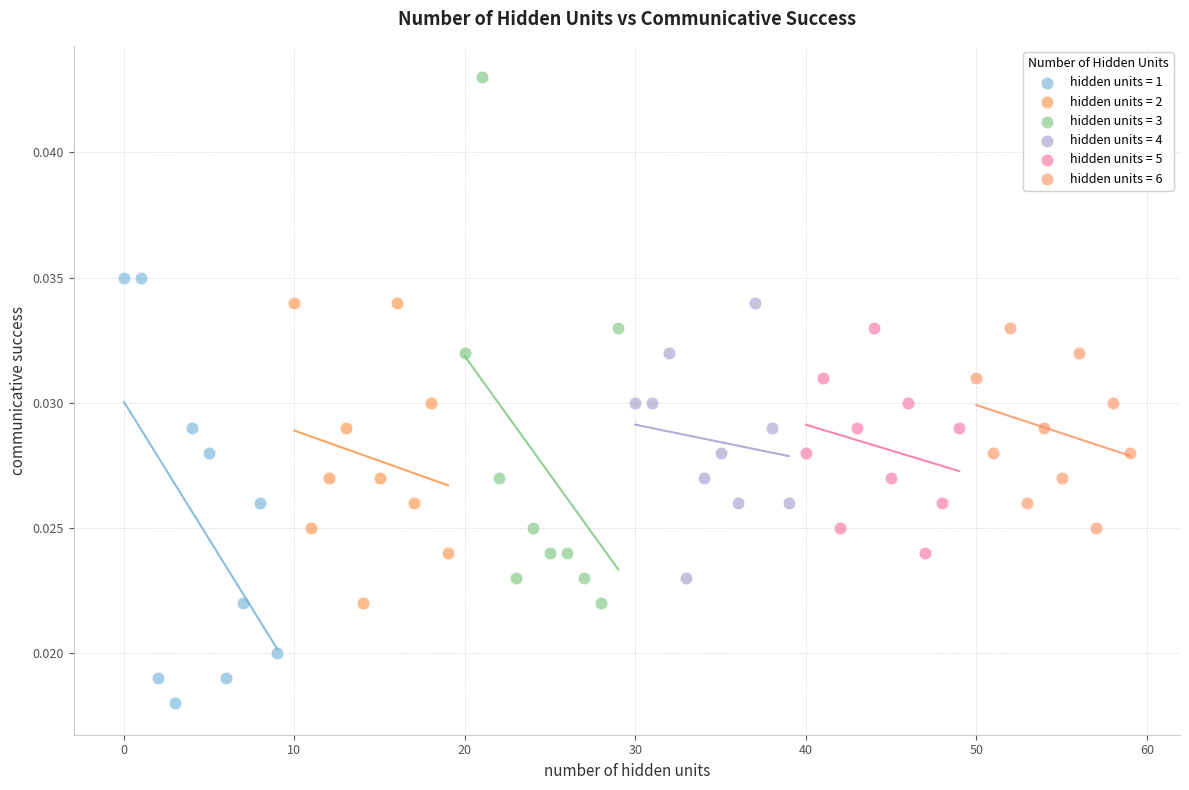

Which series has the largest Y range (max minus min)?

hidden units = 3